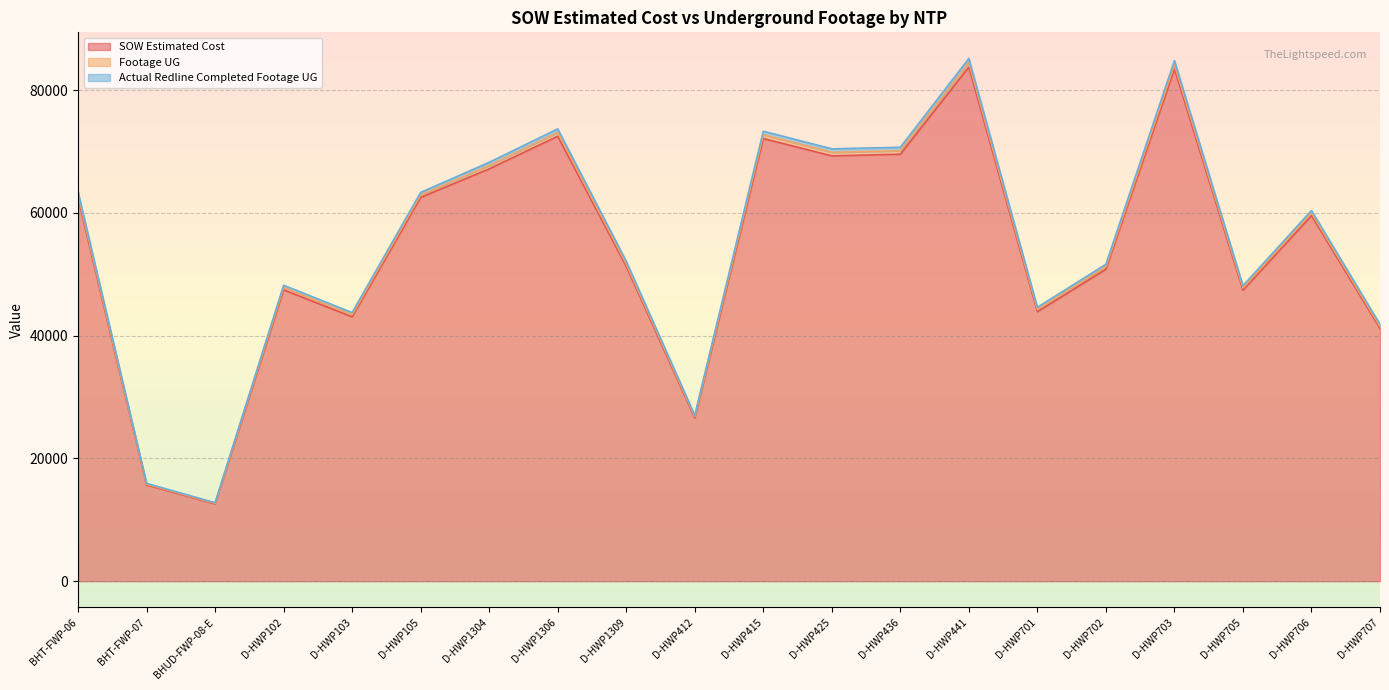

What is the value of the Actual Redline Completed Footage UG point at the 20th from the left?

41510.5